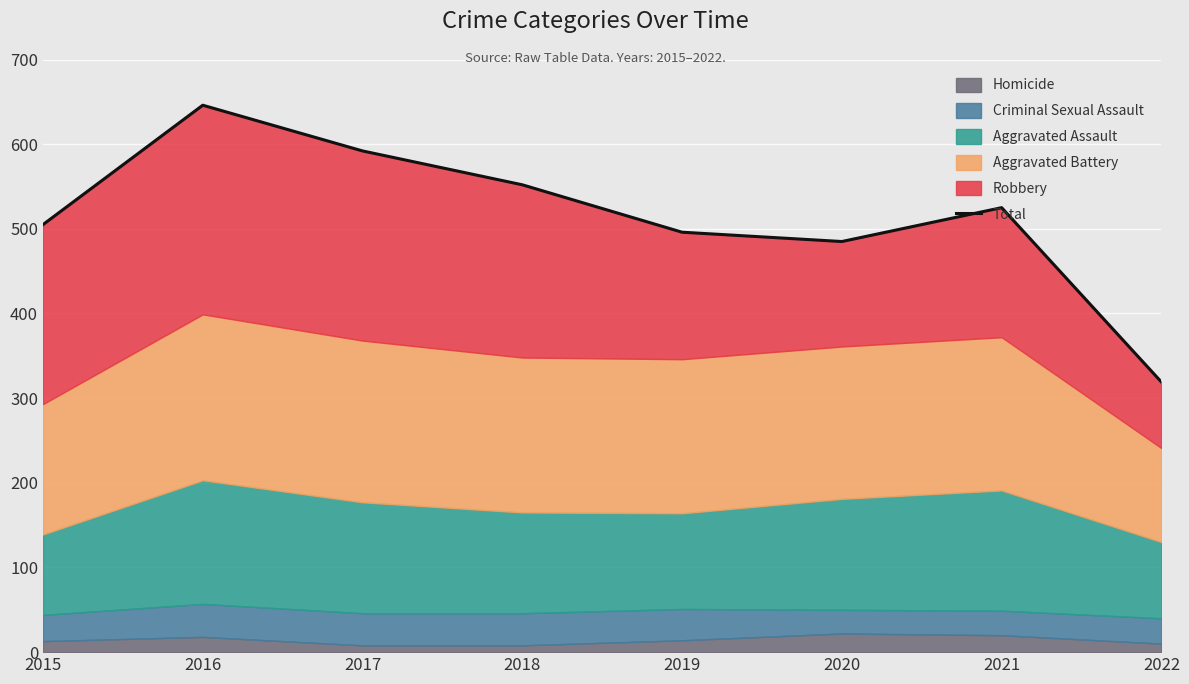

Which category has the lowest value across all series?

2022